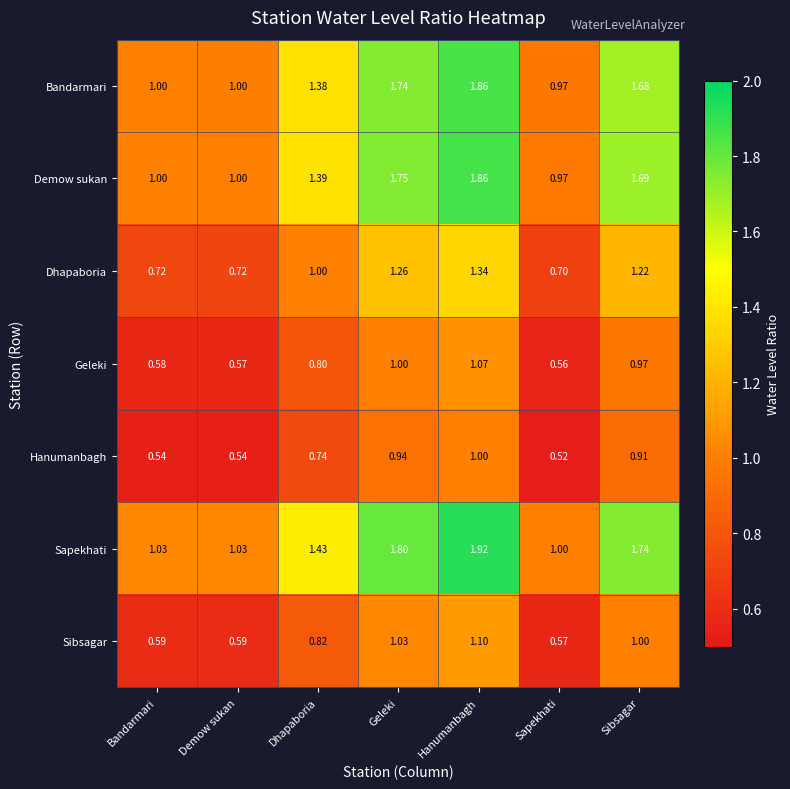

Is the value of Sibsagar at Geleki greater than the value of Dhapaboria at Dhapaboria?

Yes